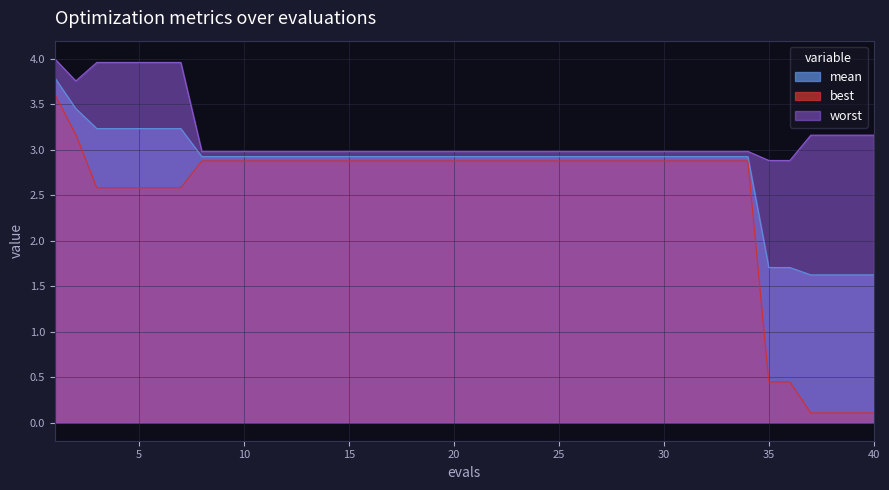

True or false: best has more than 2 interior local peaks.

False